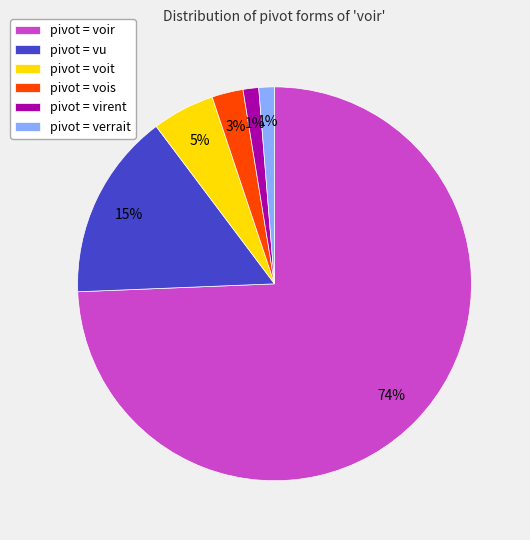

Between pivot = vu and pivot = virent, which is larger?

pivot = vu